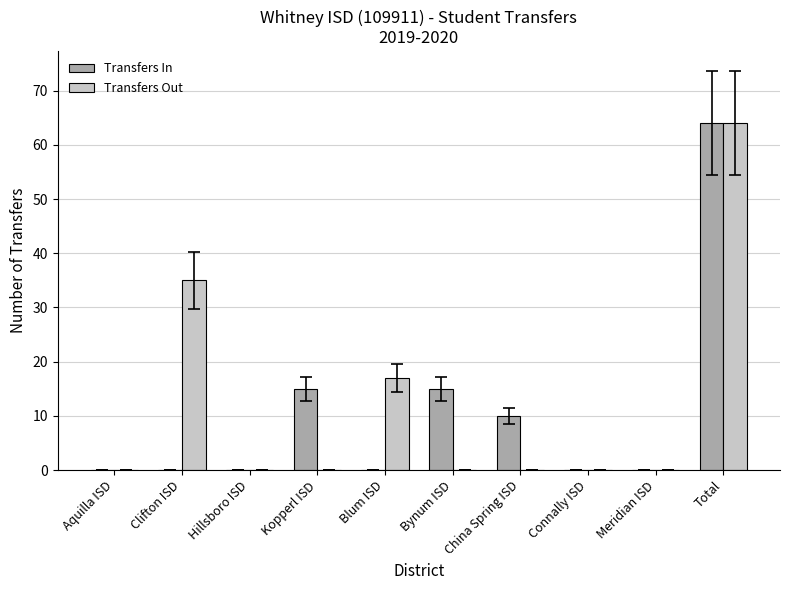

Is the value of Transfers In at Kopperl ISD greater than the value of Transfers Out at Meridian ISD?

Yes